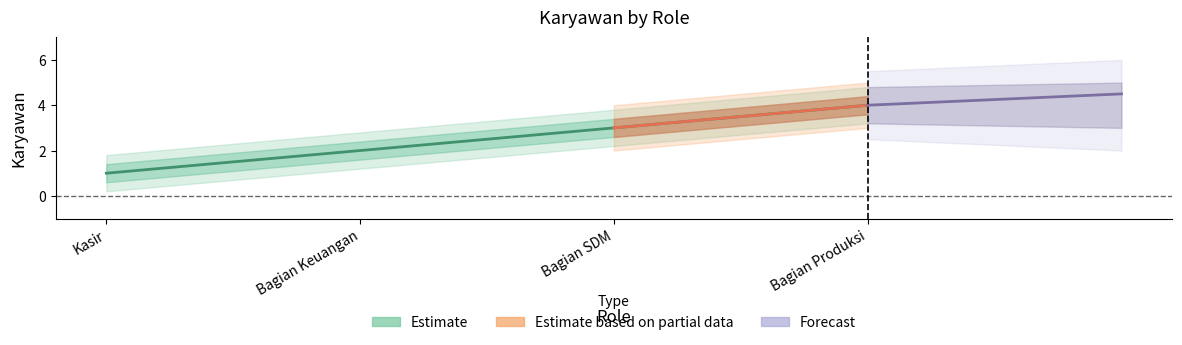

Does the chart display data point markers on the line(s)?

No